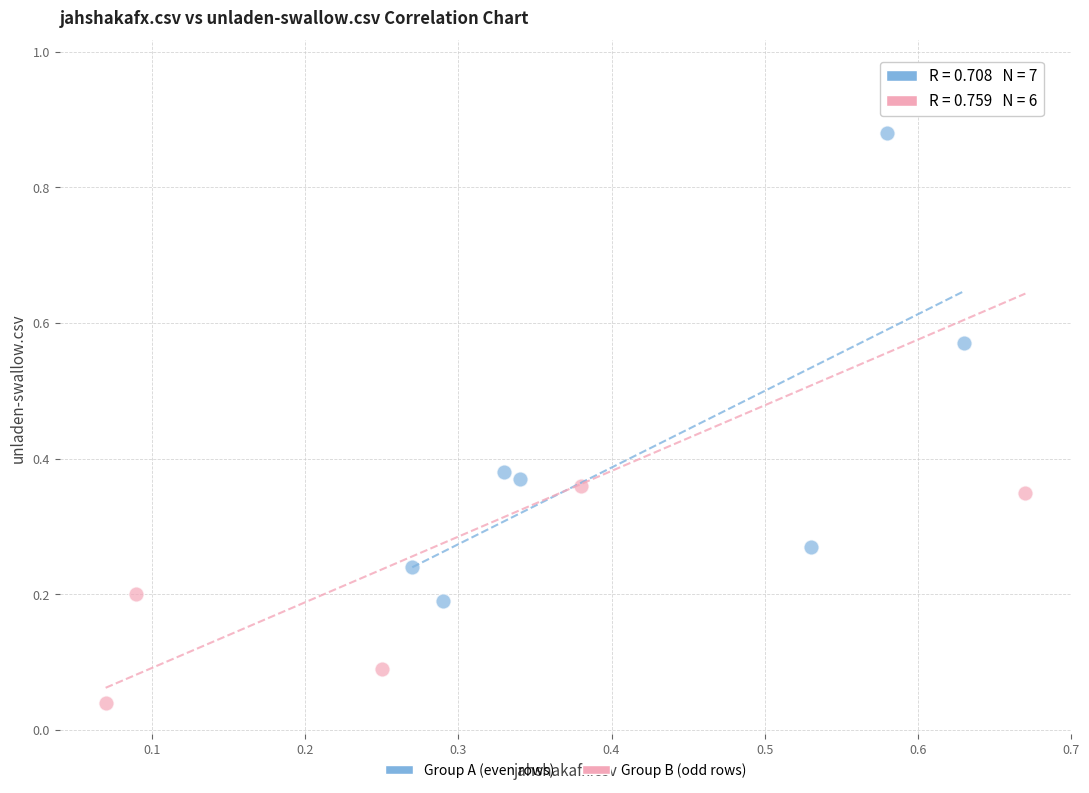

What are all the series names shown in the legend?

Group A (even rows), Group B (odd rows)